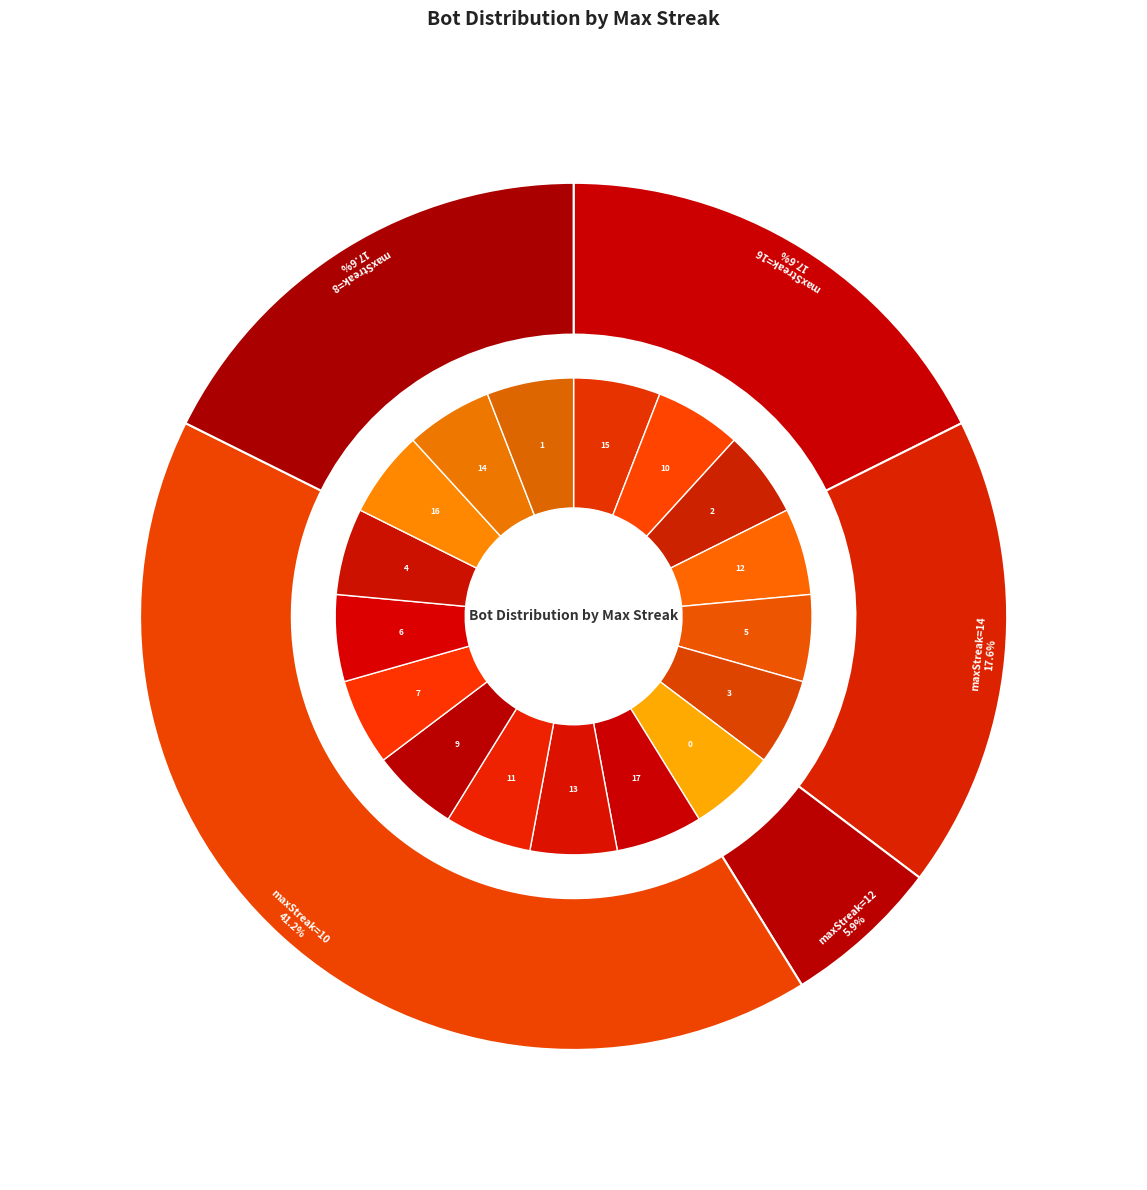

To the nearest percent, what is the difference between the 14 and 12 slice percentages?

12%